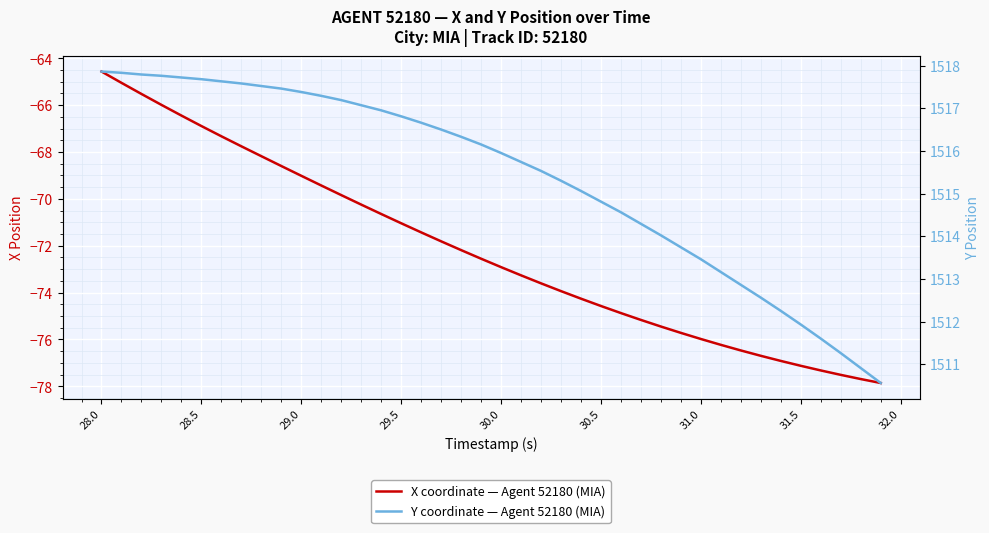

At how many categories does at least one series exceed 1476?

40